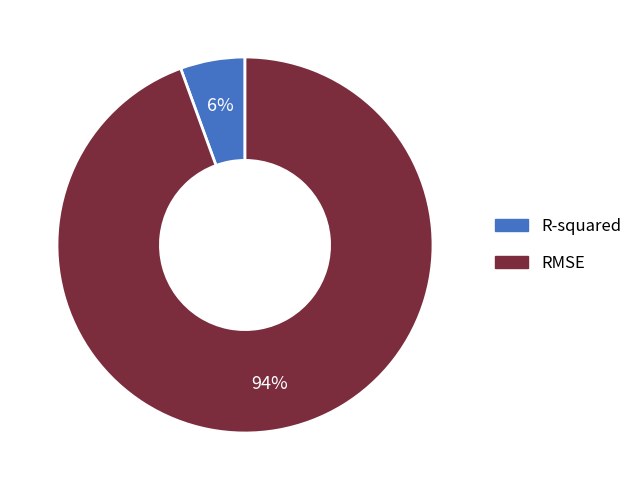

Which slice is the largest?

RMSE